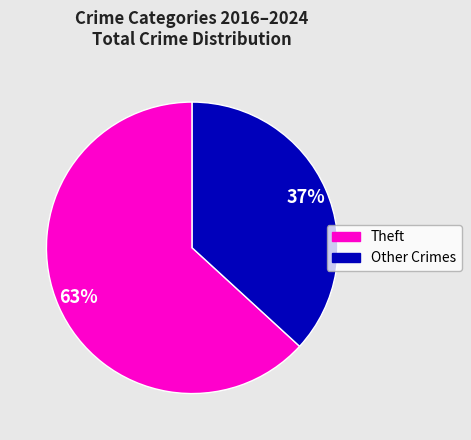

Is there any slice that represents more than half of the pie?

Yes